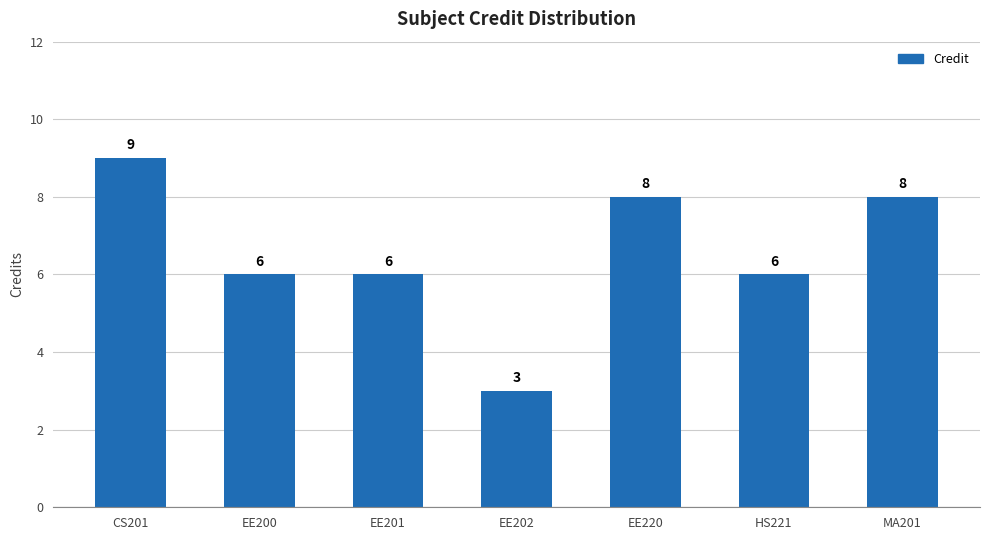

Are the bars grouped side by side (vs. stacked)?

No